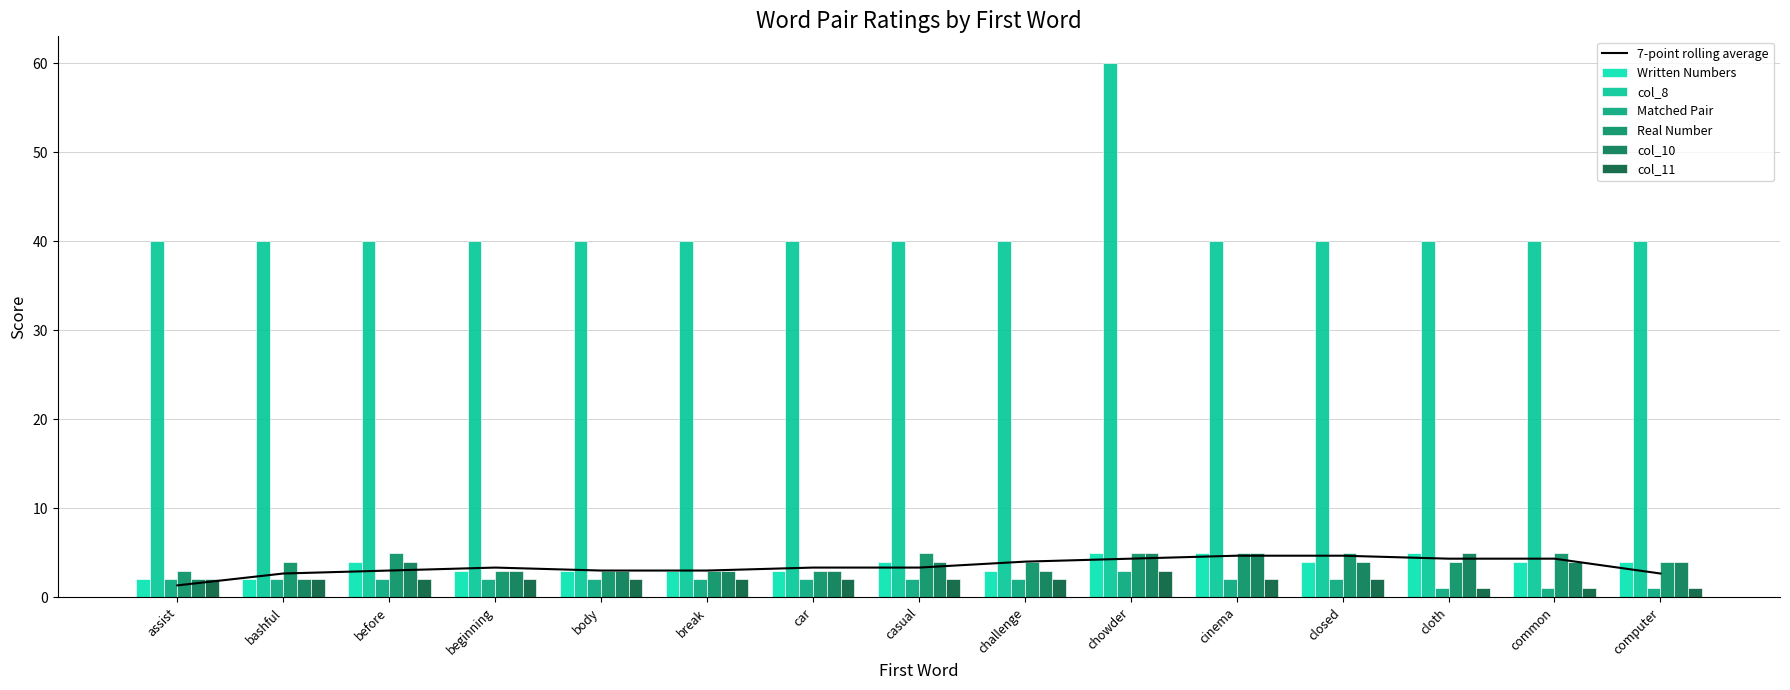

How many bars are there in total?

90